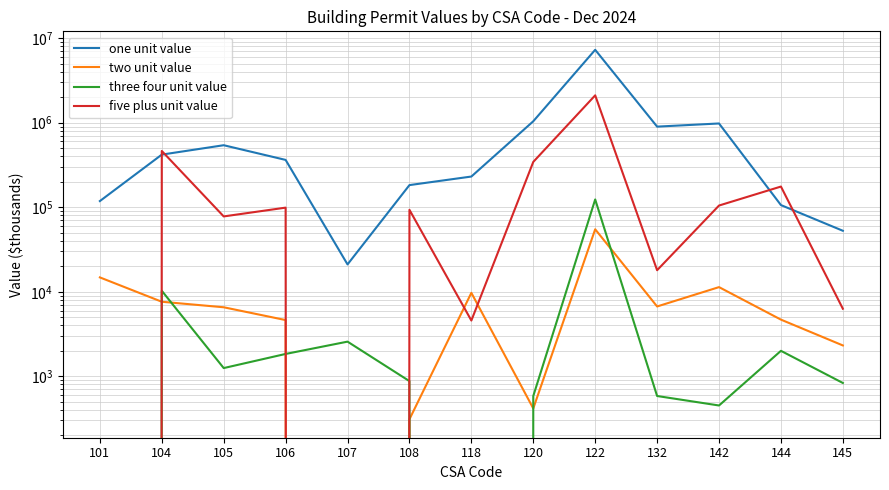

What is the sum of all five plus unit value values?

3496265